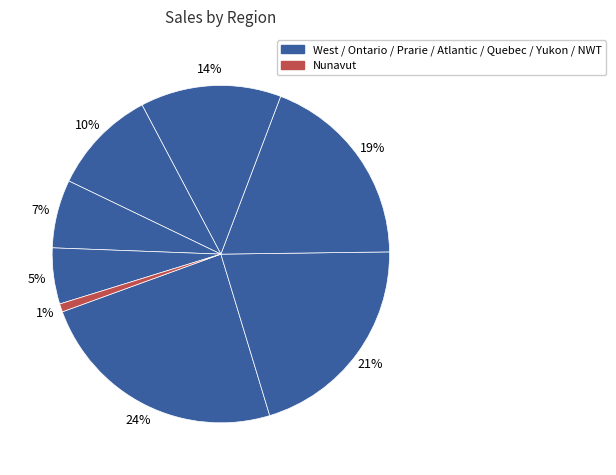

To the nearest percent, what is the average slice percentage?

13%